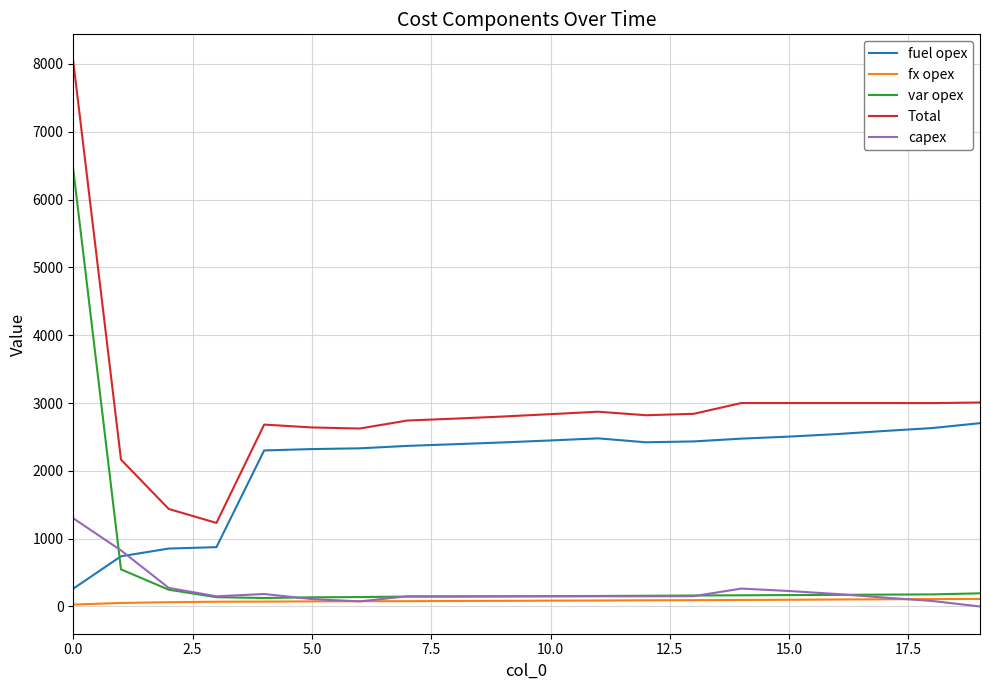

Which series has the largest range (max minus min)?

Total